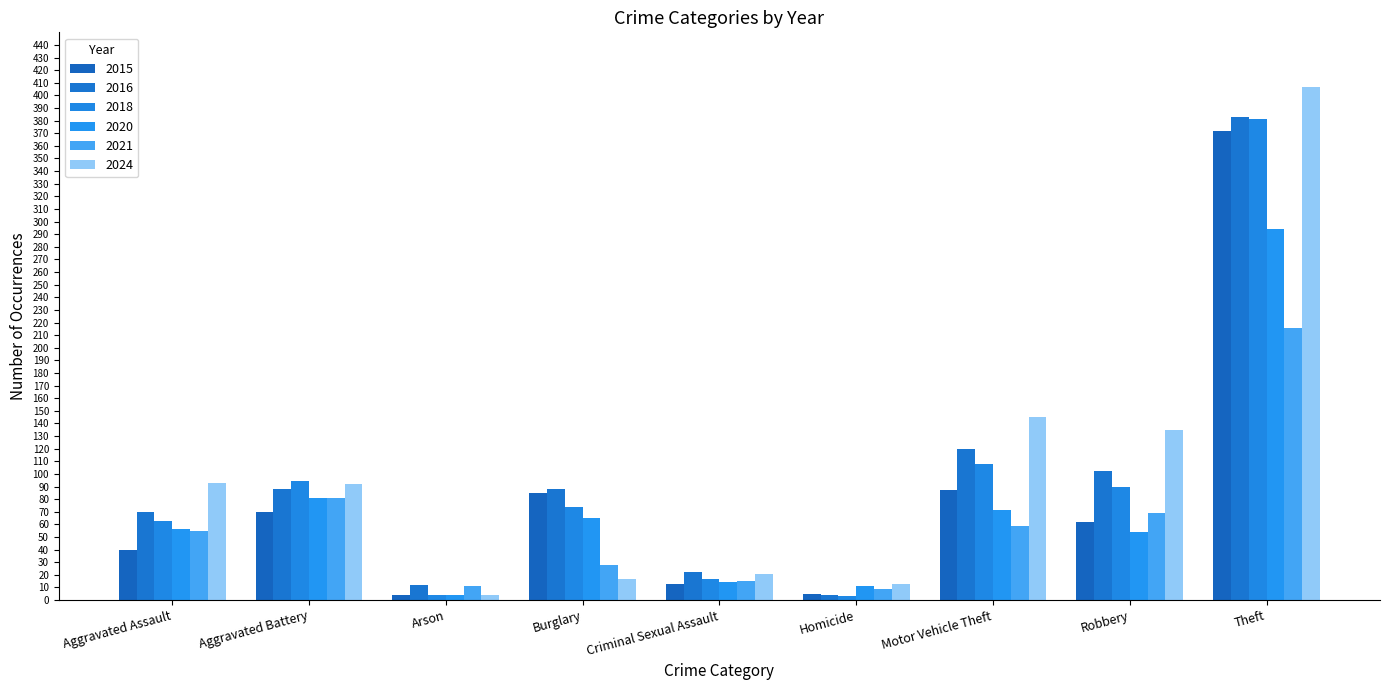

Which label corresponds to the largest value in the chart?

Theft